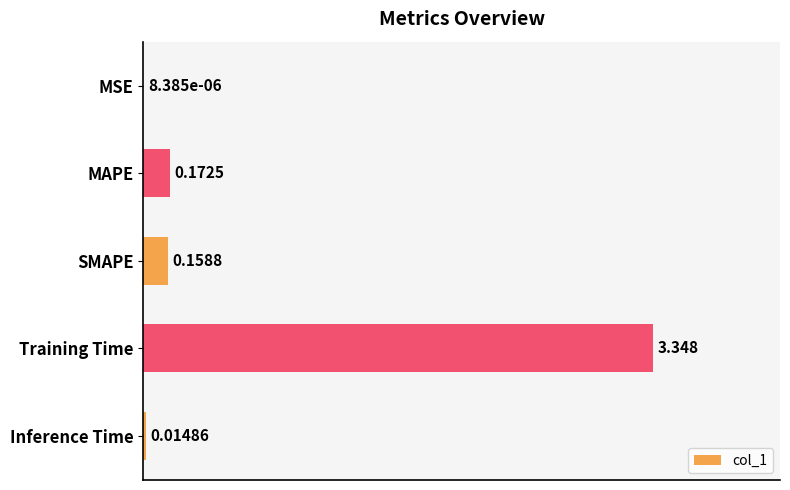

Which label corresponds to the largest value in the chart?

Training Time